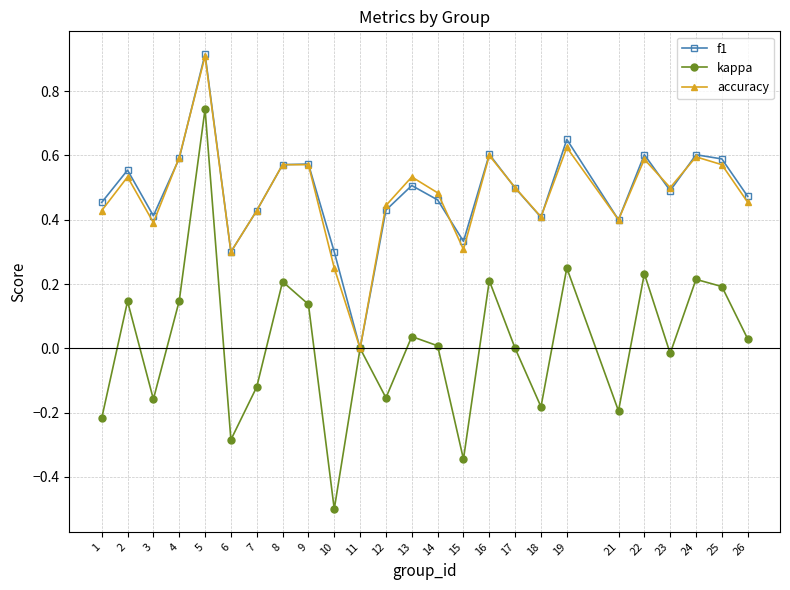

How many interior local peaks does the f1 series have?

8